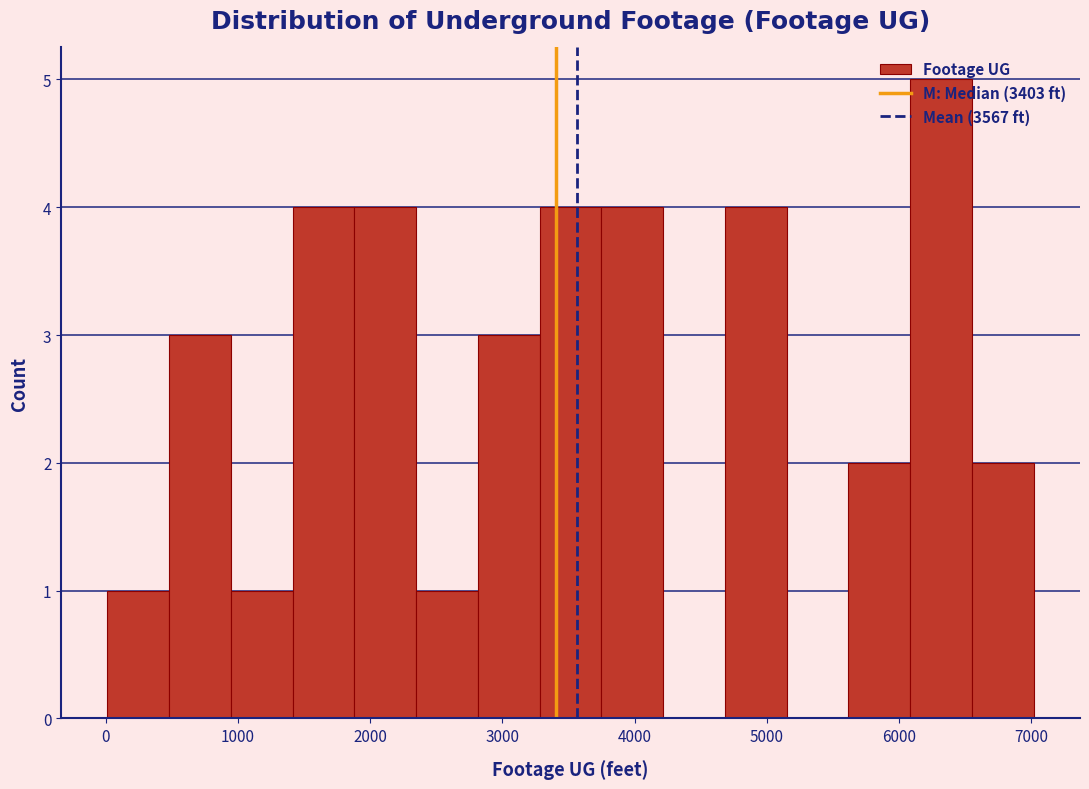

Reading left to right, transcribe this chart: for each bar, give the range it covers on the x-axis and its height. Neither the bar edges nor the heights are printed on the chart, so give them approximately, as read against the axes.

0 to 500: 1
500 to 900: 3
900 to 1400: 1
1400 to 1900: 4
1900 to 2300: 4
2300 to 2800: 1
2800 to 3300: 3
3300 to 3700: 4
3700 to 4200: 4
4200 to 4700: 0
4700 to 5200: 4
5200 to 5600: 0
5600 to 6100: 2
6100 to 6600: 5
6600 to 7000: 2